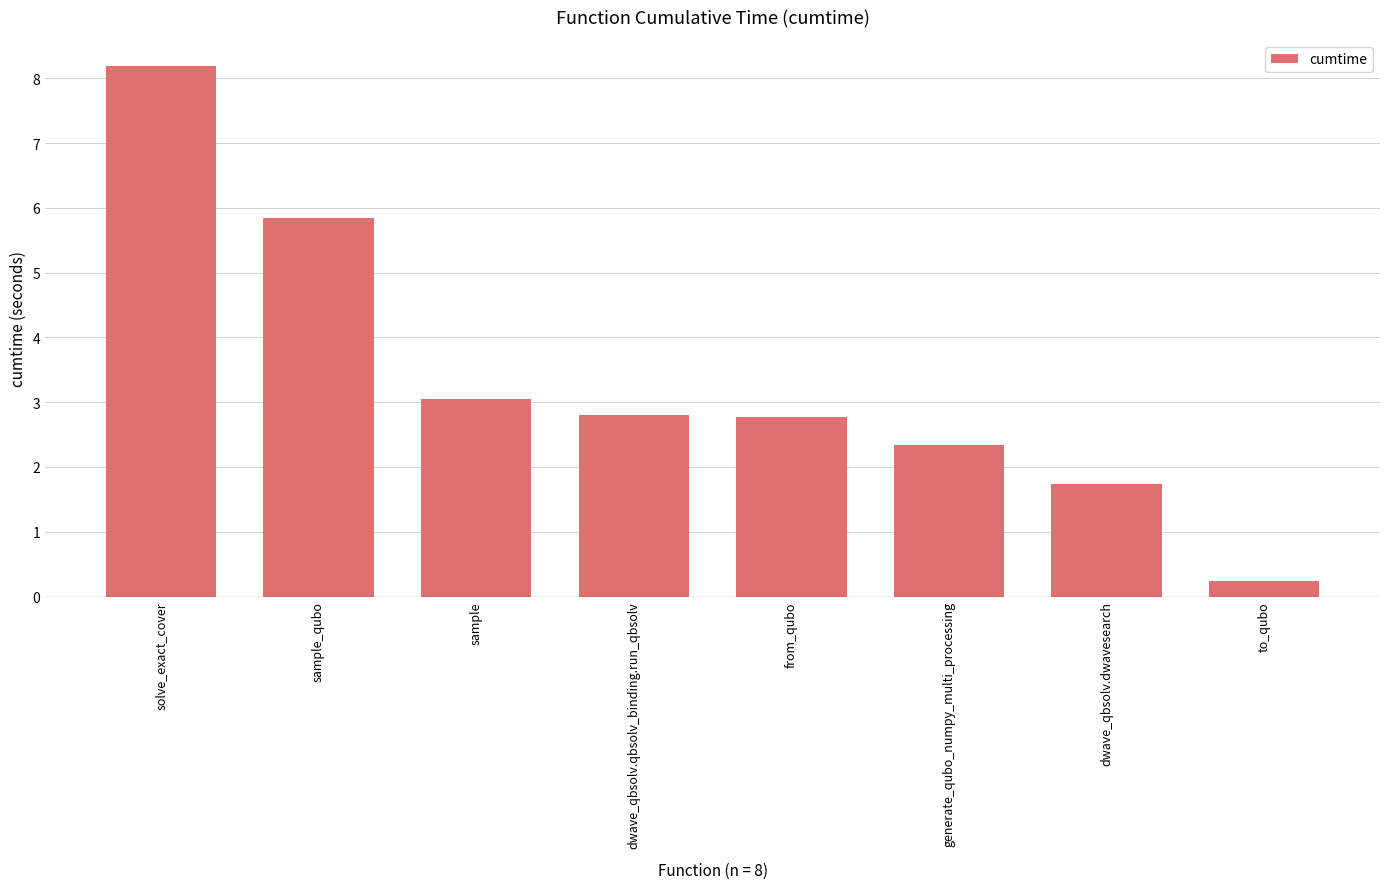

What is the ratio of the value at generate_qubo_numpy_multi_processing to the value at dwave_qbsolv.dwavesearch?

1.4